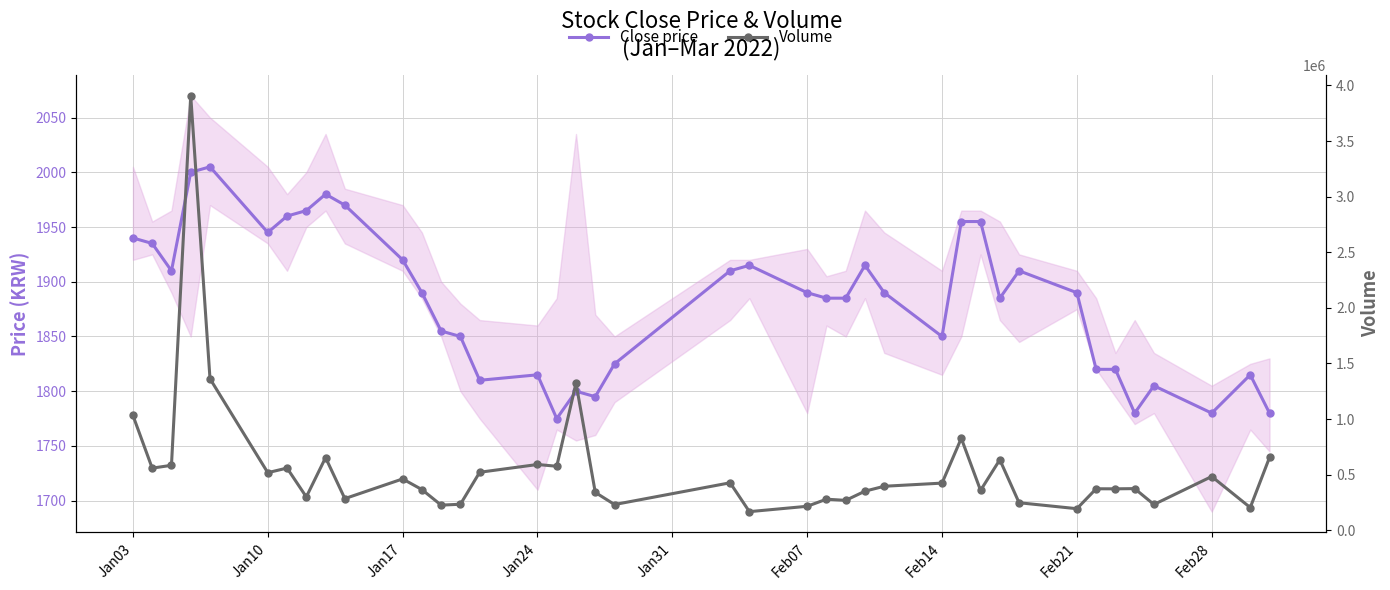

At how many categories does at least one series exceed 631529?

8